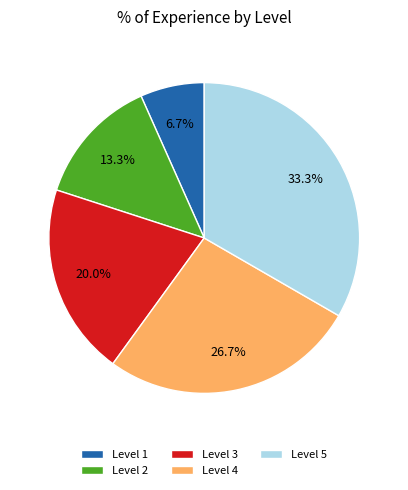

Does any single category account for the majority?

No